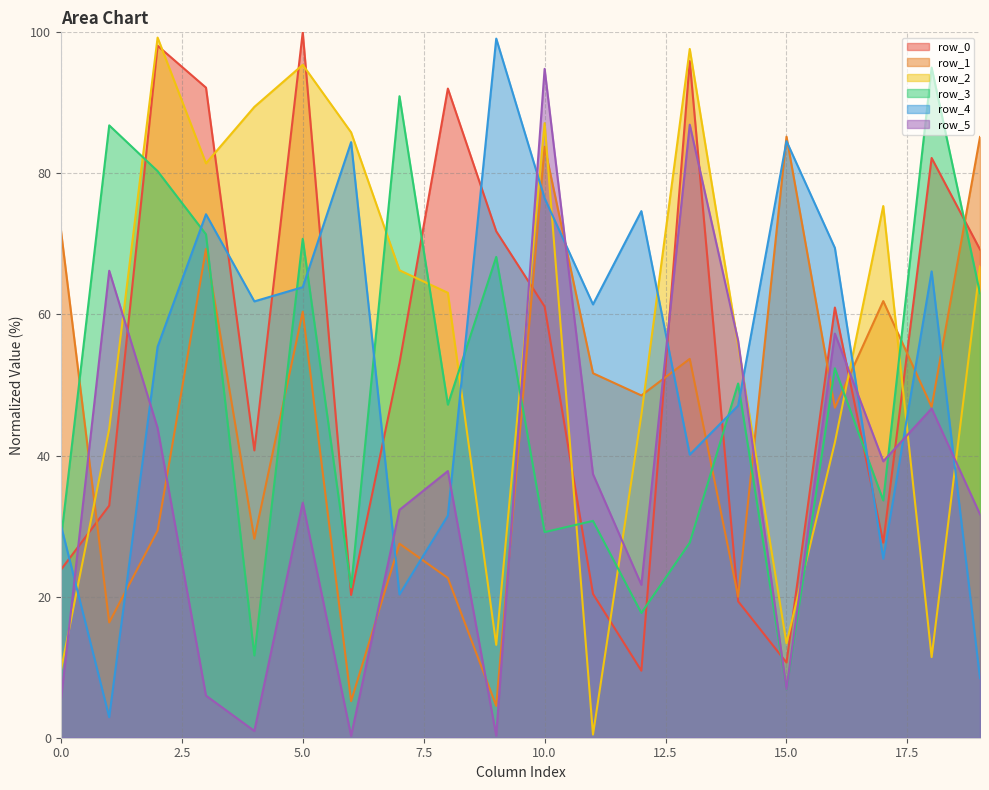

How many times do row_5 and row_2 cross each other?

10